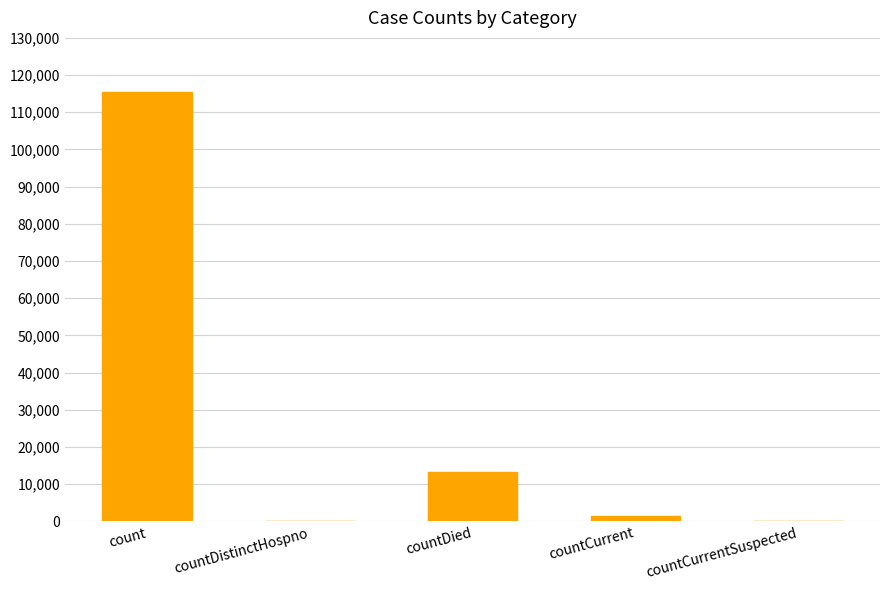

Is it true that the value at countCurrentSuspected is 59280?

False